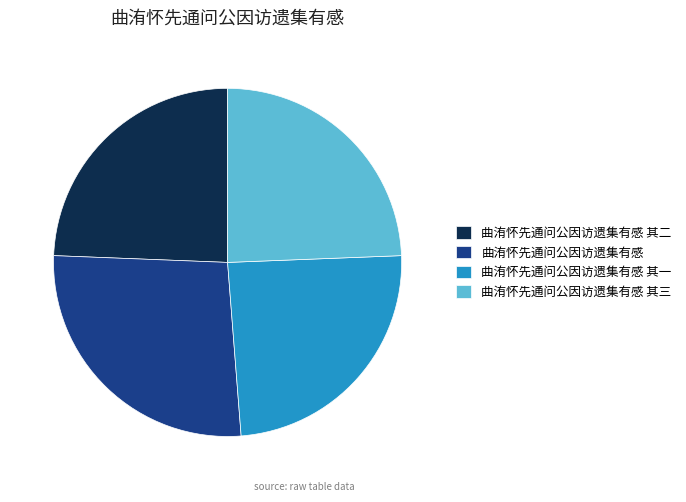

Which slice is the largest?

曲洧怀先通问公因访遗集有感